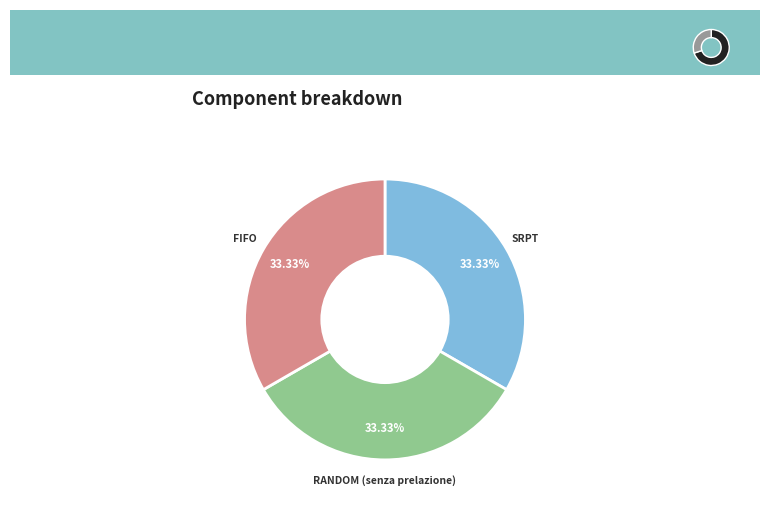

Is it true that FIFO is 47% of the pie?

False